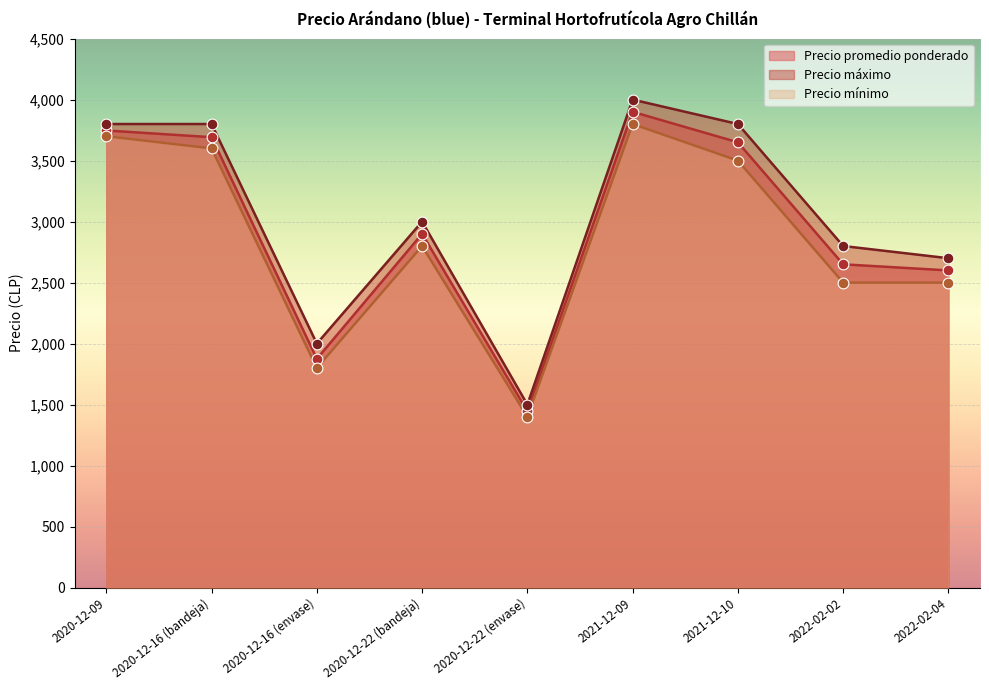

What is the total value across all series at 2021-12-10?

10950